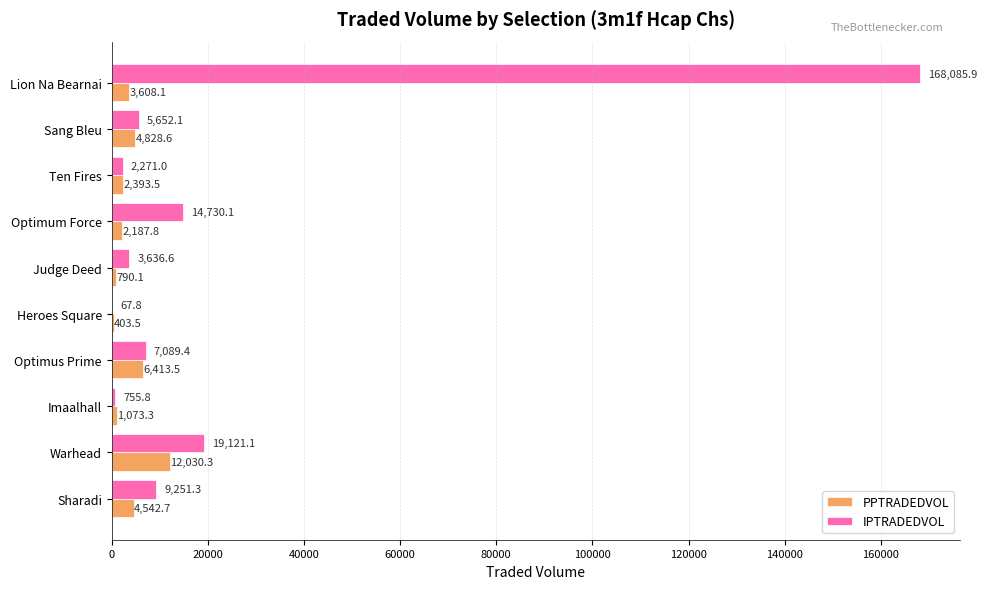

Is it true that IPTRADEDVOL equals 14730.1 at Optimum Force?

True